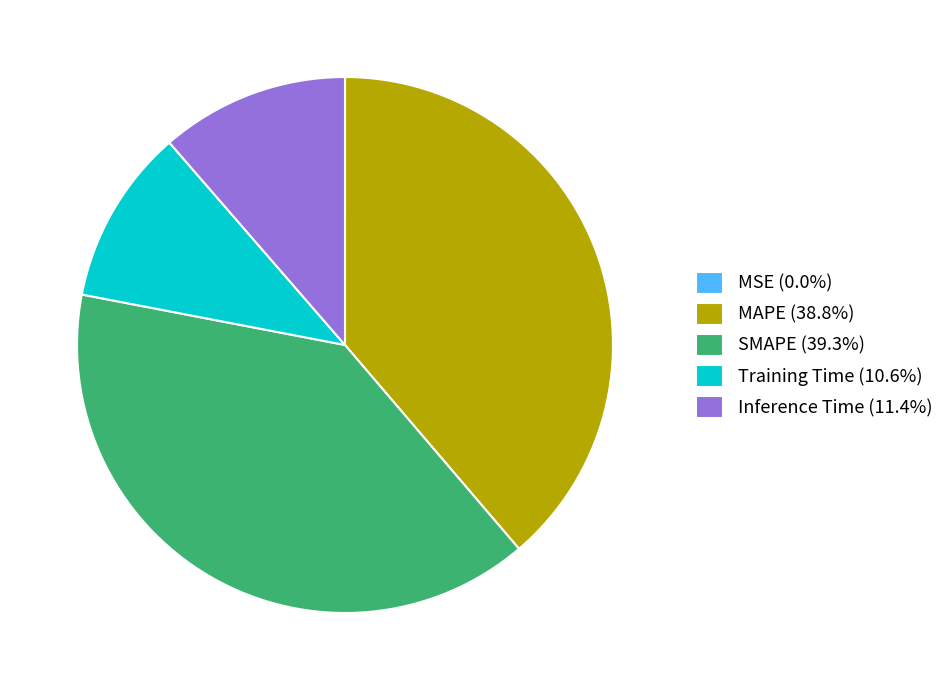

Approximately how many times larger is the value at Training Time compared to MAPE?

0.3